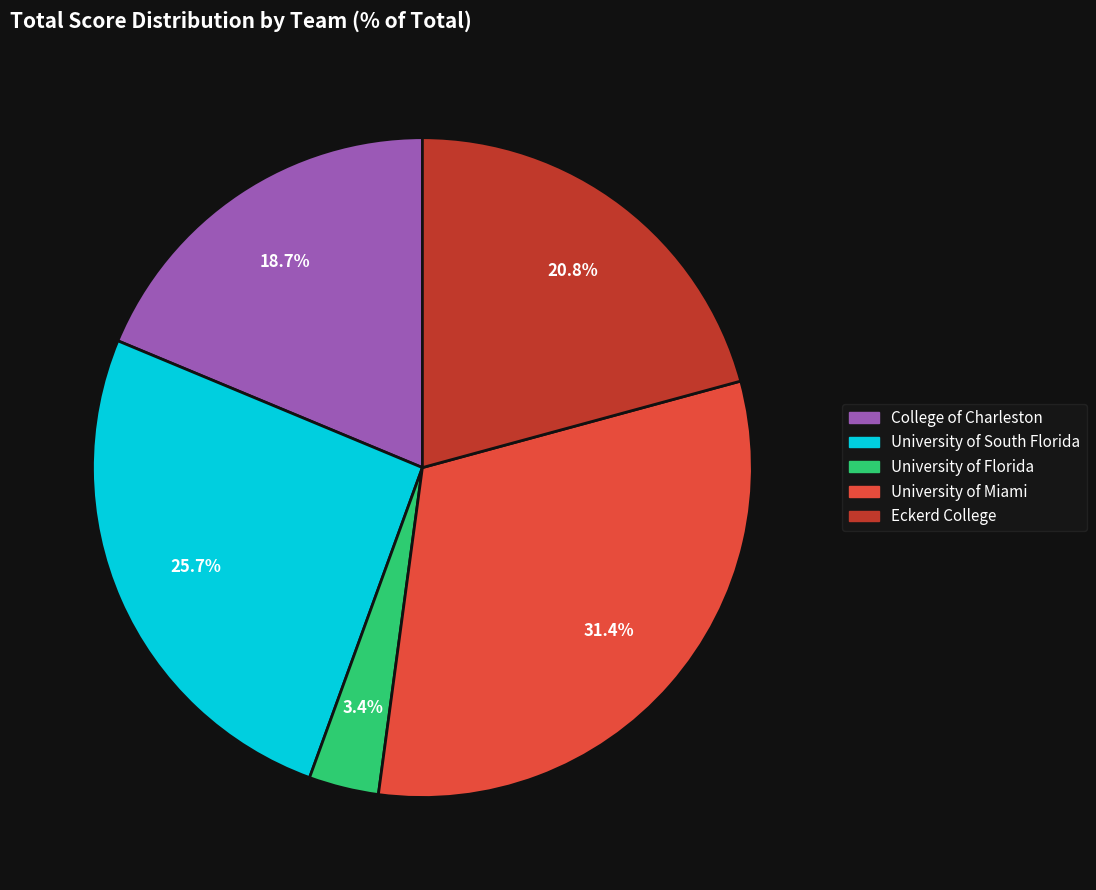

Combined, do University of South Florida and Eckerd College account for over 50%?

No